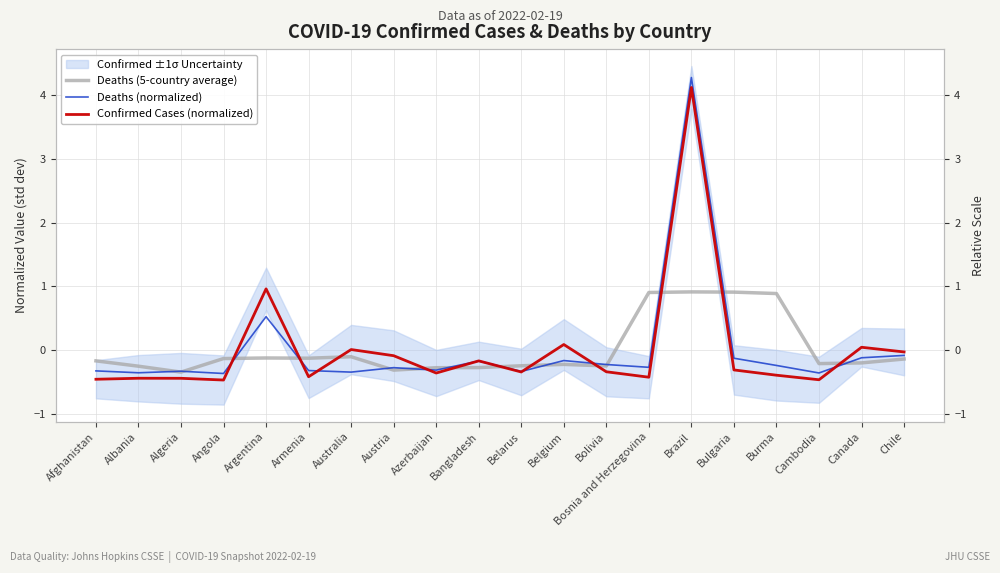

Is it true that Deaths (5-country average) equals -0.1 at Australia?

True